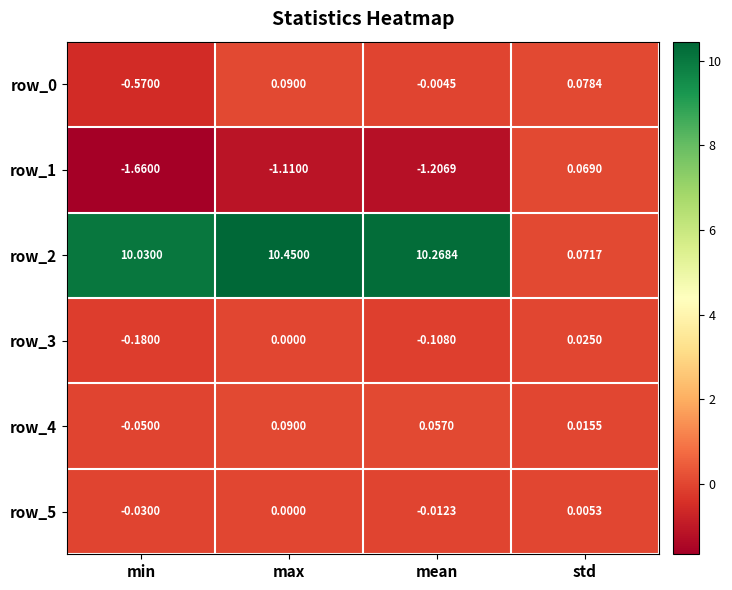

Which label corresponds to the smallest value in the chart?

min